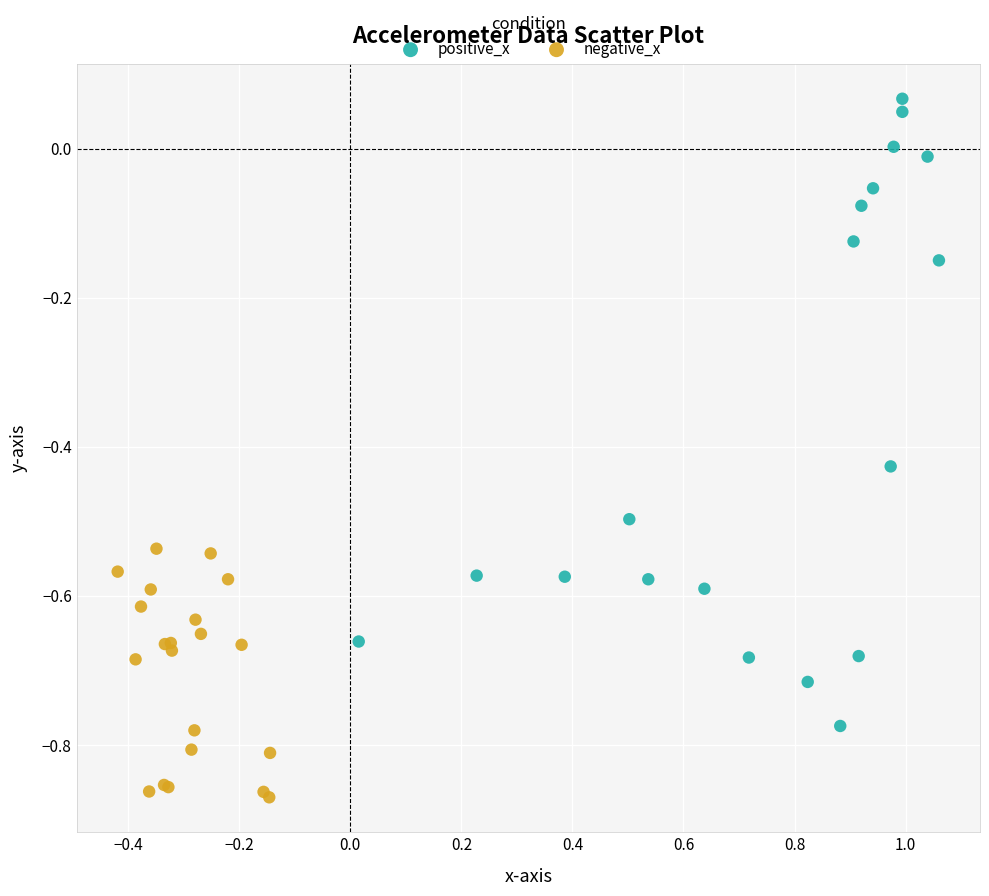

Which series reaches the minimum Y coordinate?

negative_x